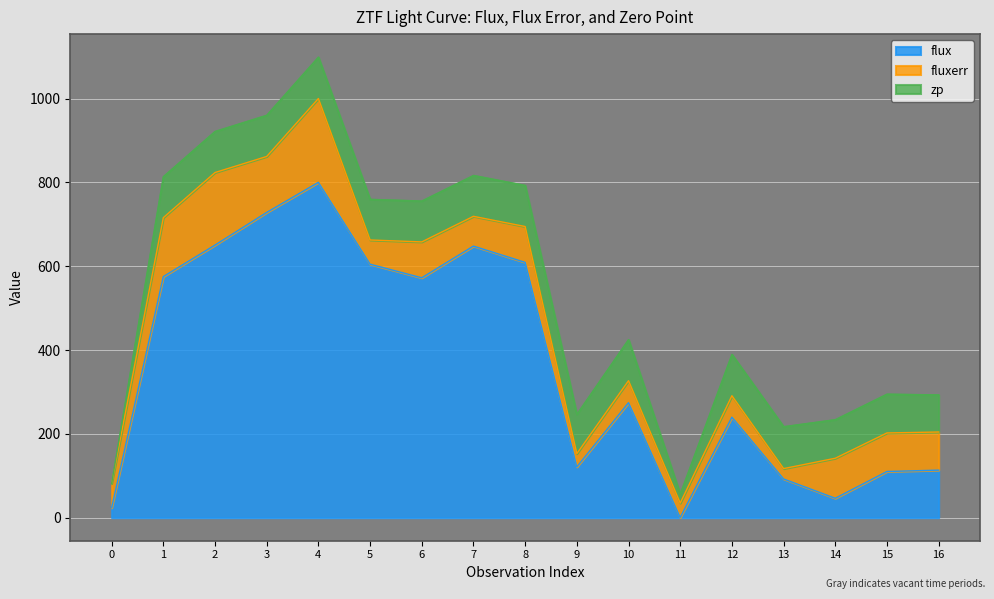

What is the highest value of the flux series?

800.0